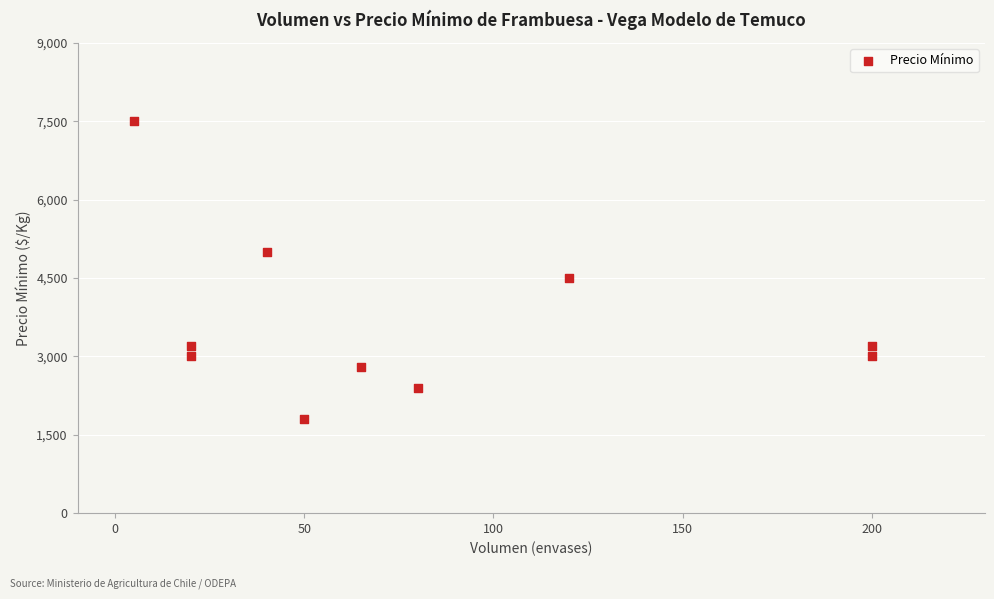

What Y value in the scatter plot is closest to 4650?

4500